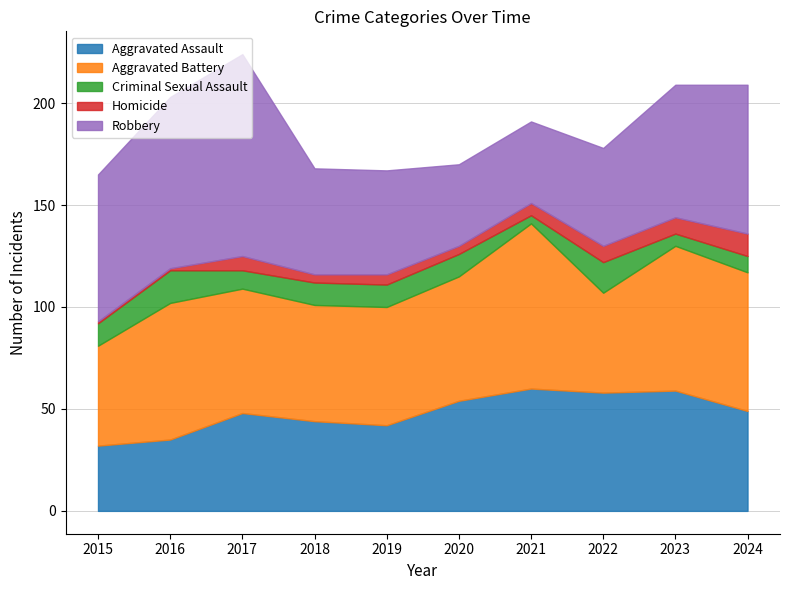

At which label does Robbery first exceed 65?

2015